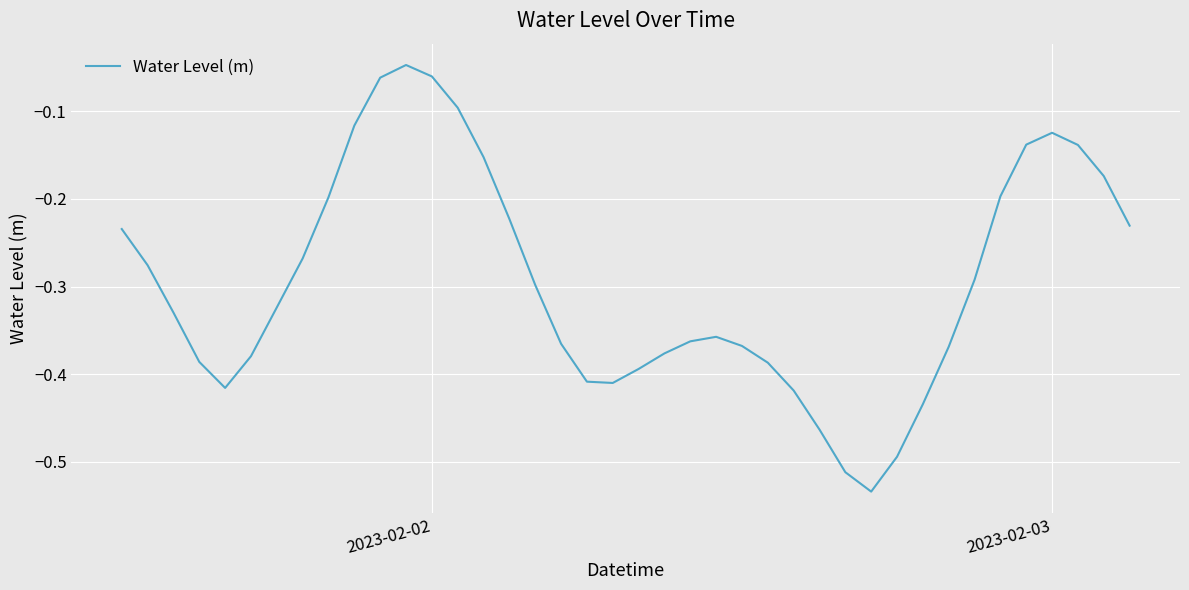

Does the chart have visible grid lines?

Yes